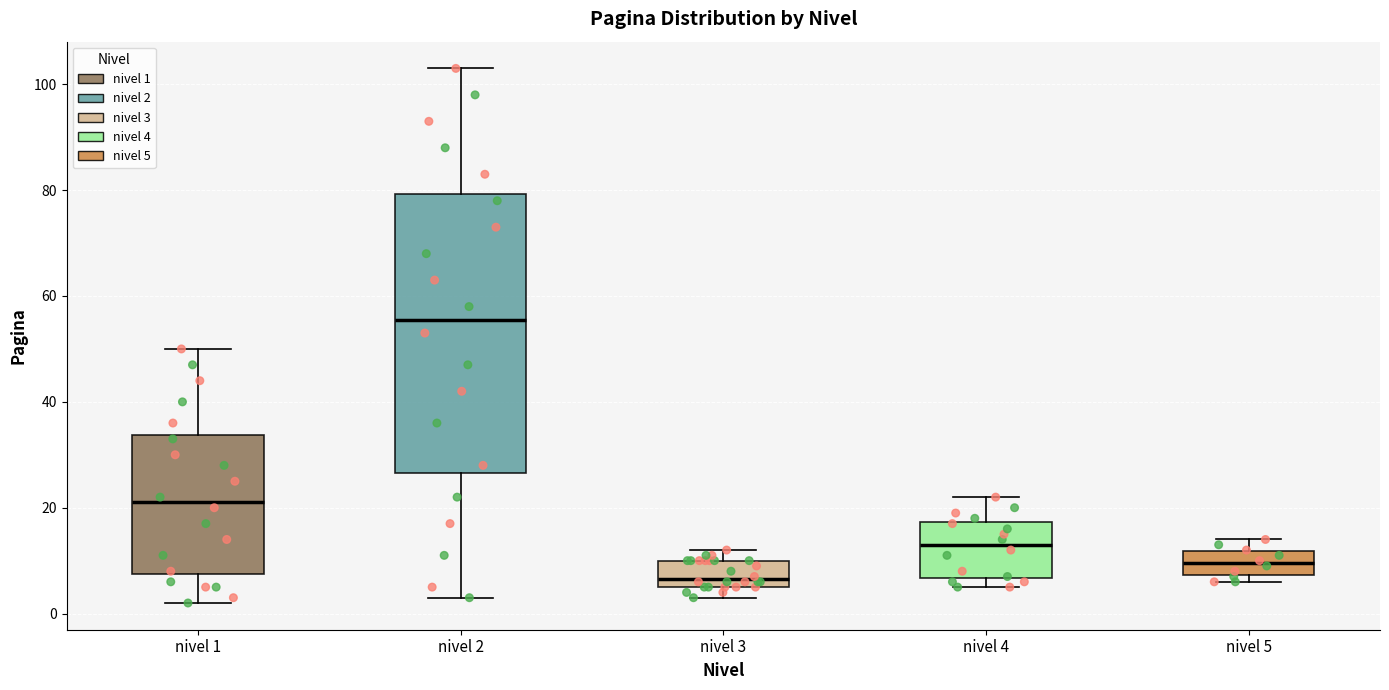

Which box is the tallest, from its lower edge to its upper edge?

nivel 2